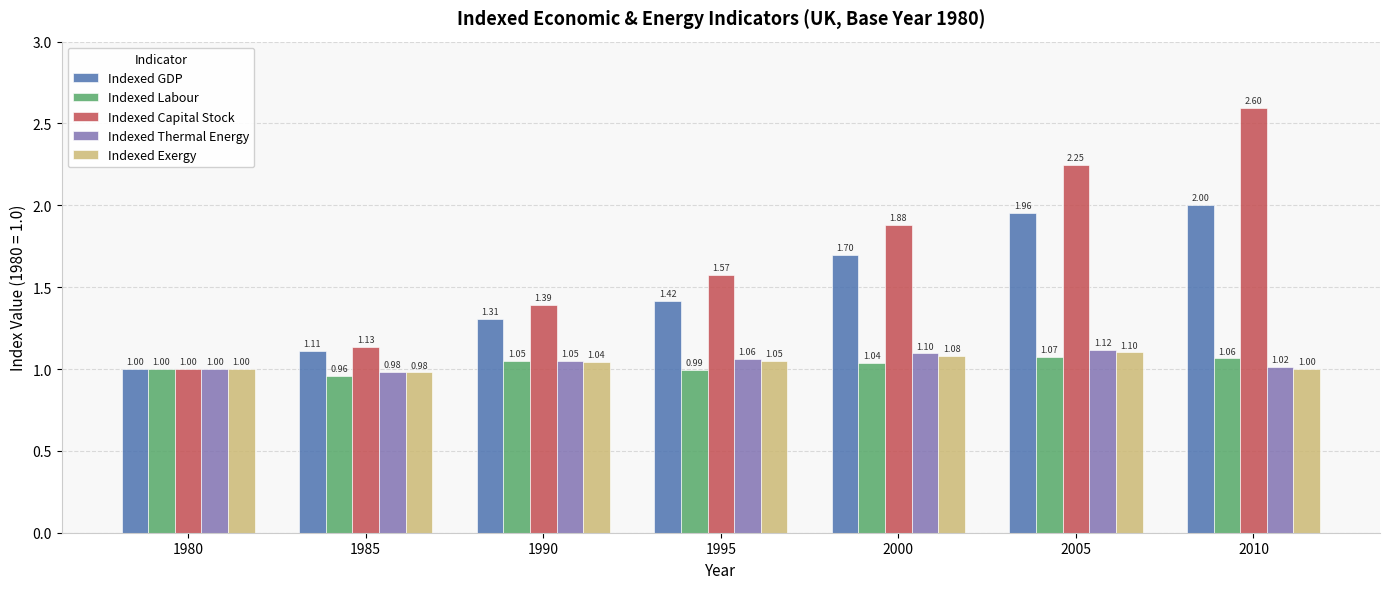

How many groups of bars are there?

7